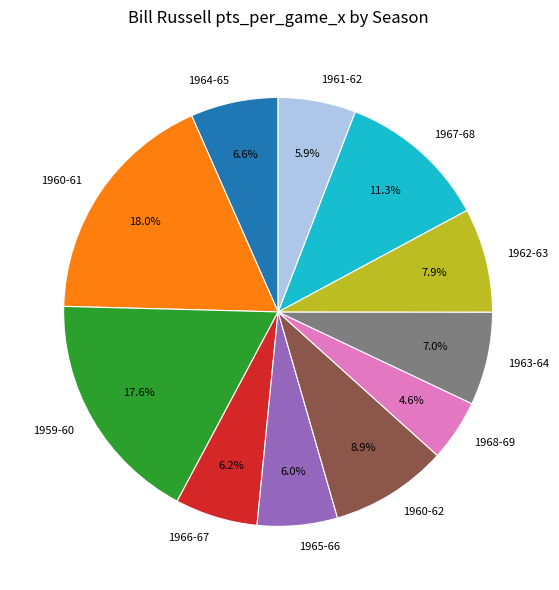

To the nearest percent, what is the difference between the 1959-60 and 1966-67 slice percentages?

11%